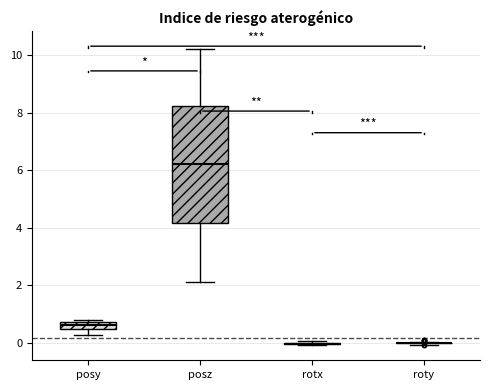

Comparing the boxes themselves (not the whiskers), which one is the tallest?

posz